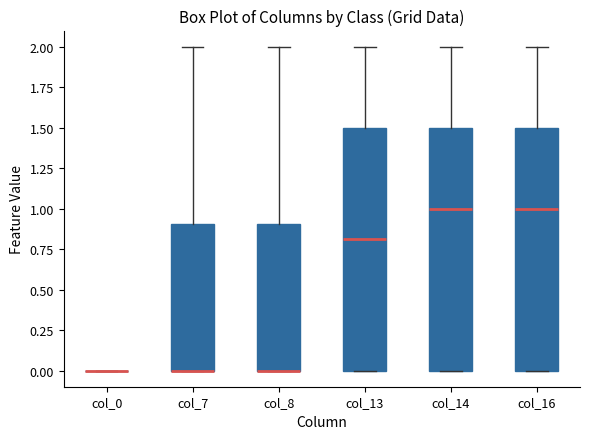

Reading left to right, read every box against the y-axis: the position of its median line, the range the box covers, and the ends of its whiskers. The values are not printed on the chart, so give them approximately, as read against the axis.

col_0: box collapsed to a line at 0.0, whiskers 0.0 to 0.0
col_7: median 0.0 (drawn on the box's lower edge), box 0.0 to 0.9, whiskers 0.0 to 2.0
col_8: median 0.0 (drawn on the box's lower edge), box 0.0 to 0.9, whiskers 0.0 to 2.0
col_13: median 0.8, box 0.0 to 1.5, whiskers 0.0 to 2.0
col_14: median 1.0, box 0.0 to 1.5, whiskers 0.0 to 2.0
col_16: median 1.0, box 0.0 to 1.5, whiskers 0.0 to 2.0